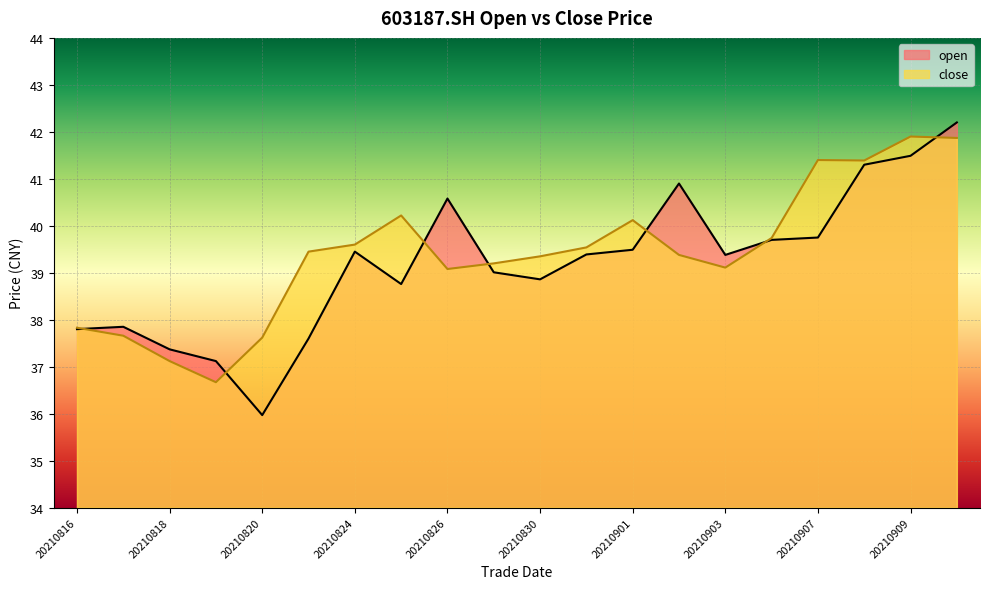

How many interior local valleys does the close series have?

4